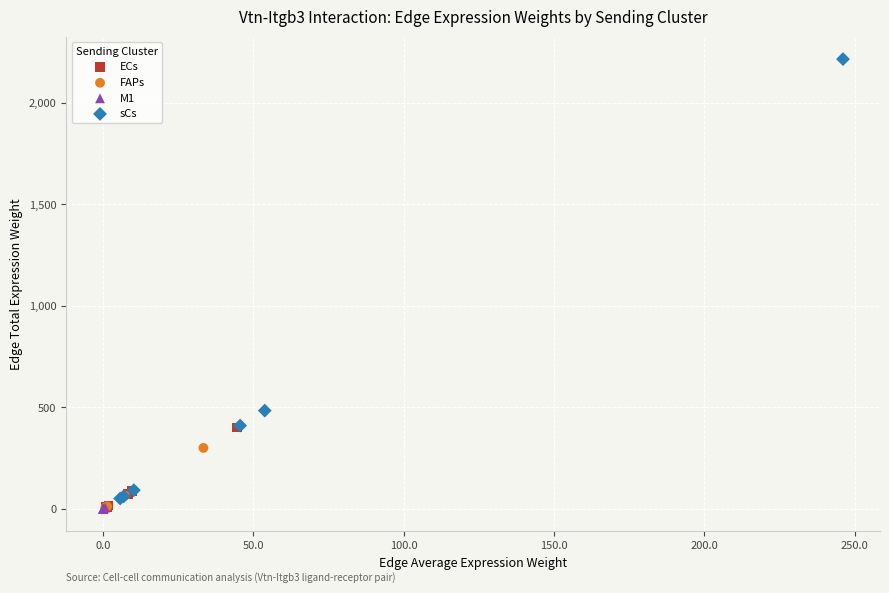

Which series reaches the maximum Y coordinate?

sCs